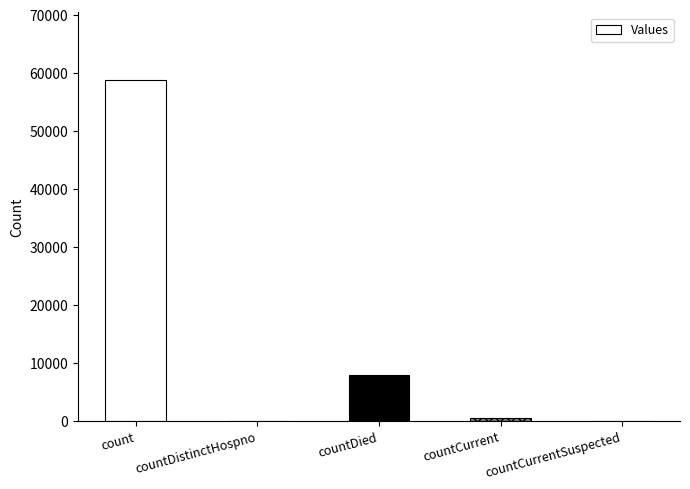

At which category does the chart reach its peak across all series?

count